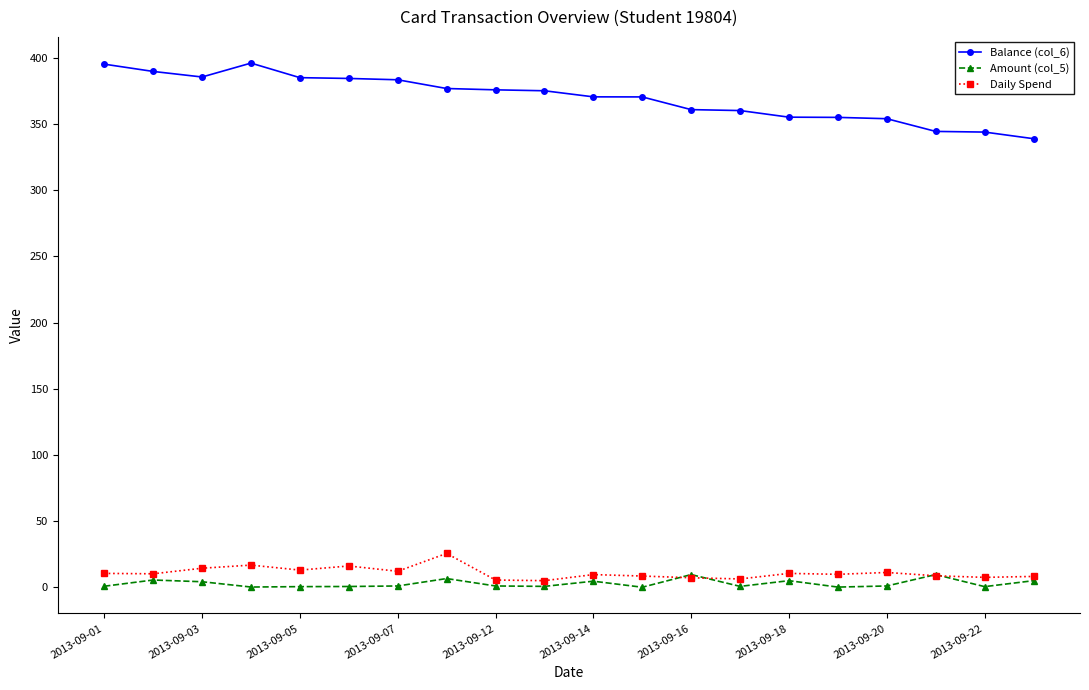

What is the value of the Balance (col_6) point at the 3rd from the left?

385.5